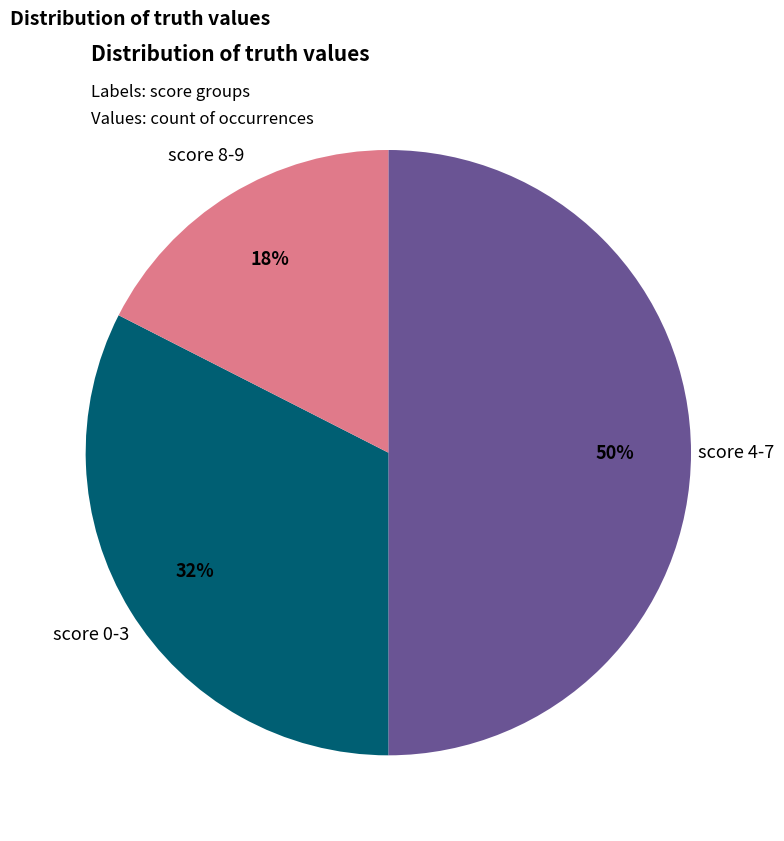

To the nearest percent, what is the difference between the largest and smallest slice percentages?

32%